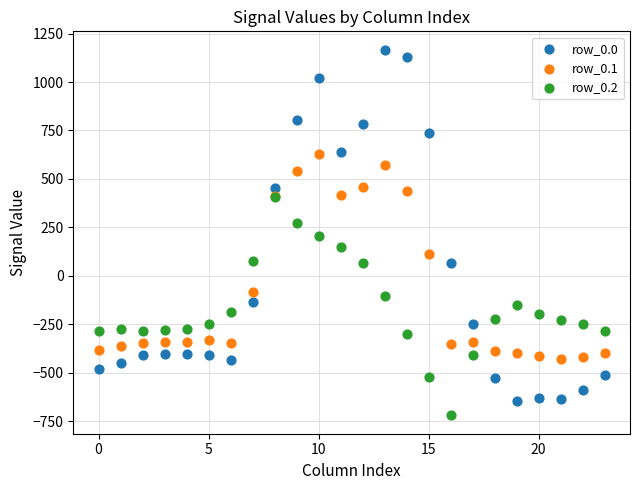

What are all the series names shown in the legend?

row_0.0, row_0.1, row_0.2